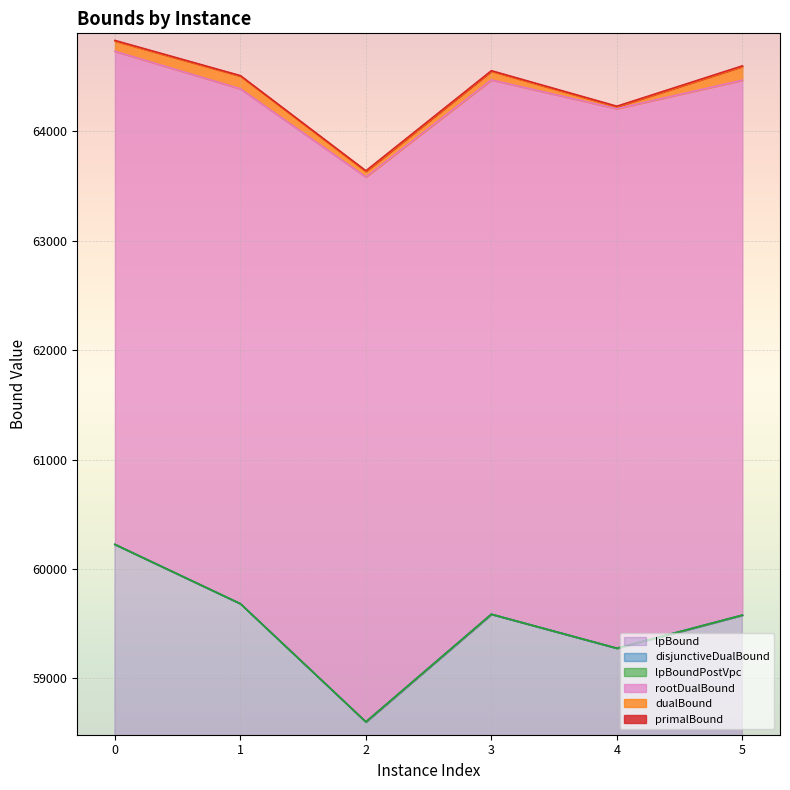

At 5, list the series in order from smallest to largest.

lpBound, disjunctiveDualBound, lpBoundPostVpc, rootDualBound, dualBound, primalBound